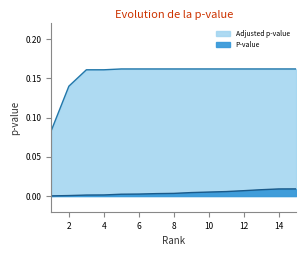

Is it true that Adjusted p-value equals 0.0 at 7?

False